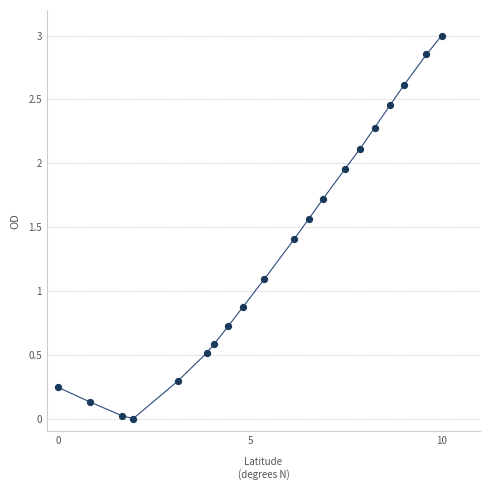

What Y value in the scatter plot is closest to 1?

1.1